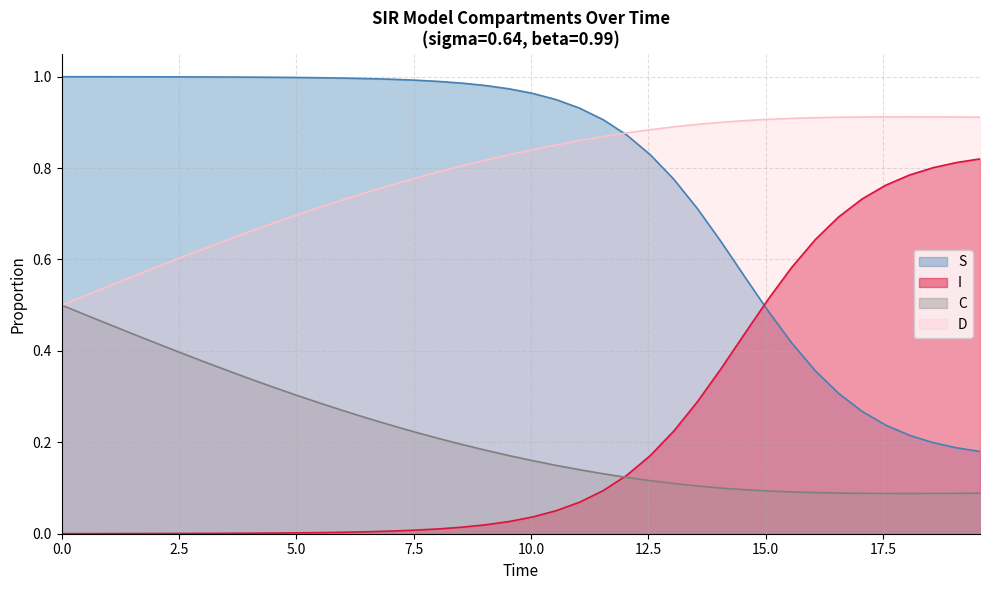

True or false: I and D cross at least once.

False